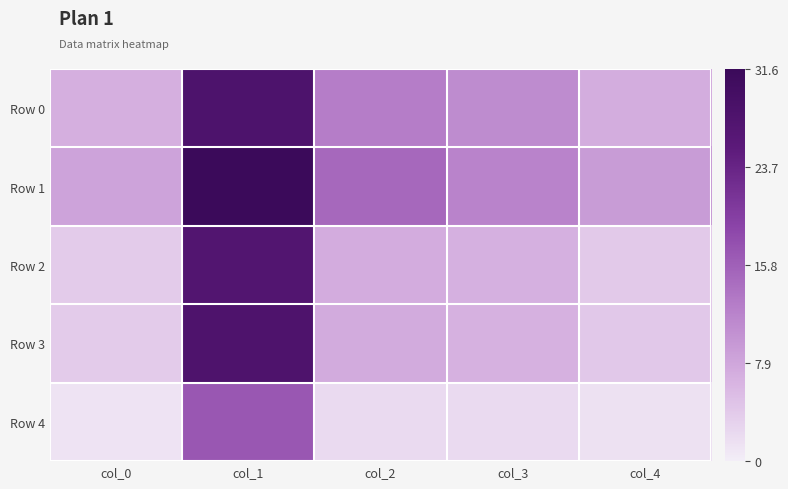

Reading right to left, list all the values displayed in this chart.

Row 0: col_4=7.1	col_3=11.0	col_2=12.6	col_1=27.9	col_0=6.8
Row 1: col_4=9.1	col_3=11.9	col_2=14.9	col_1=31.6	col_0=8.2
Row 2: col_4=4.0	col_3=6.8	col_2=7.2	col_1=27.1	col_0=3.7
Row 3: col_4=4.2	col_3=6.6	col_2=7.3	col_1=27.9	col_0=3.7
Row 4: col_4=1.5	col_3=2.1	col_2=2.2	col_1=16.8	col_0=1.1